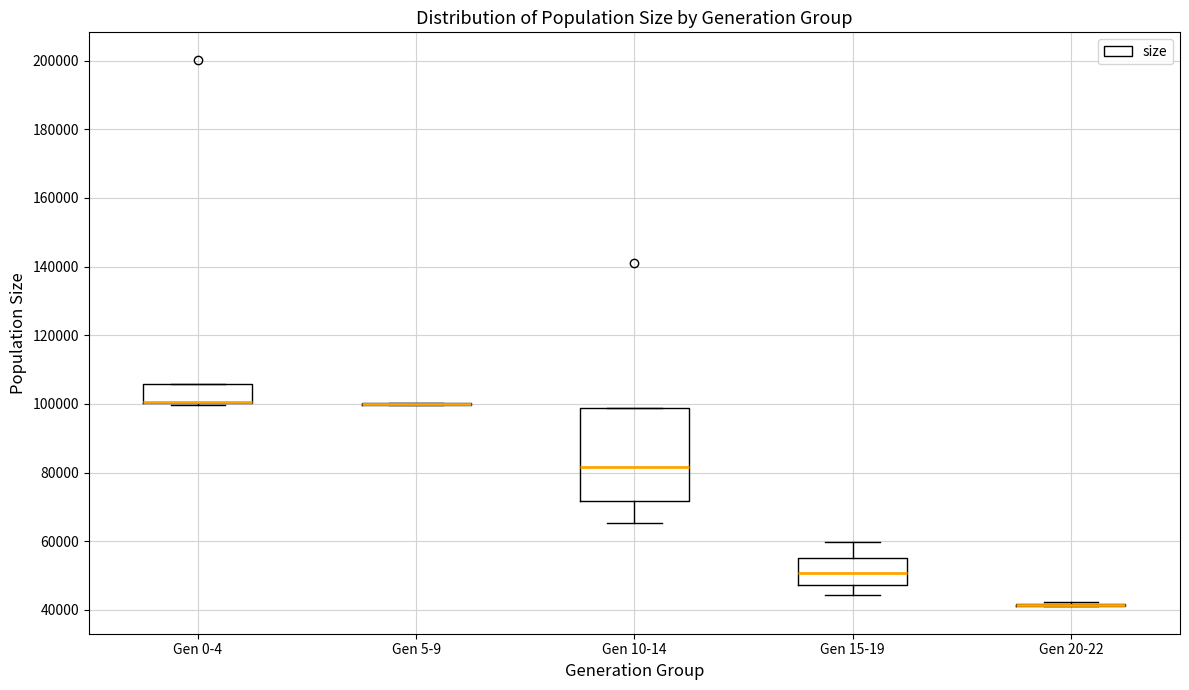

Reading left to right, transcribe this box plot: for each box, give where its median line is, the range the box spans, and where its two whiskers end, as read against the y-axis. The values are not printed on the chart, so give them approximately, as read against the axis.

Gen 0-4: median 100000 (drawn on the box's lower edge), box 100000 to 106000, whiskers 100000 (just below the box's lower edge) to 106000
Gen 5-9: box collapsed to a line at 100000, whiskers 100000 to 100000
Gen 10-14: median 82000, box 72000 to 98000, whiskers 66000 to 98000
Gen 15-19: median 50000, box 48000 to 56000, whiskers 44000 to 60000
Gen 20-22: box collapsed to a line at 42000, whiskers 42000 to 42000